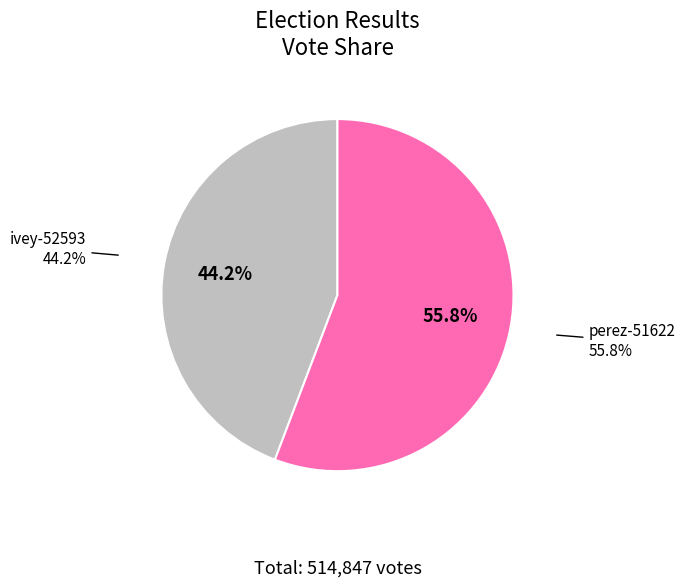

What percentage is the ivey-52593 slice, to the nearest percent?

44%